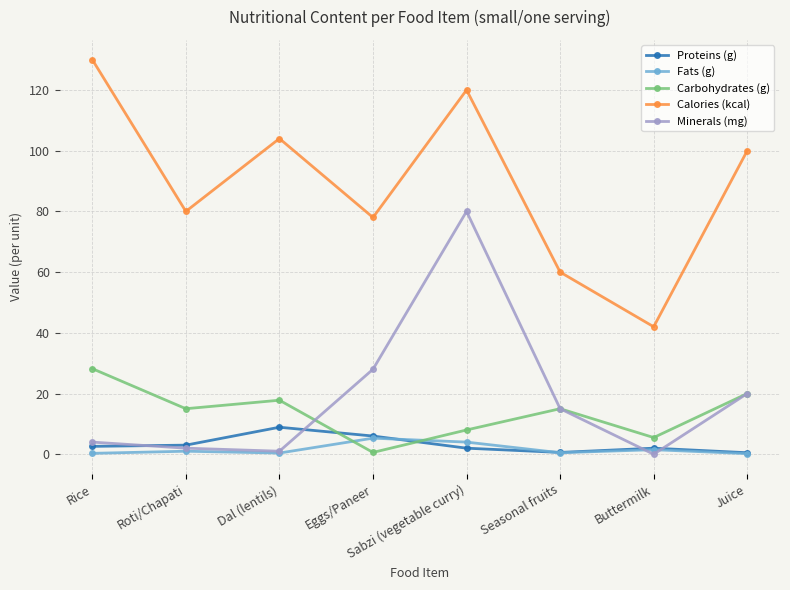

What is the sum of all Minerals (mg) values?

150.0